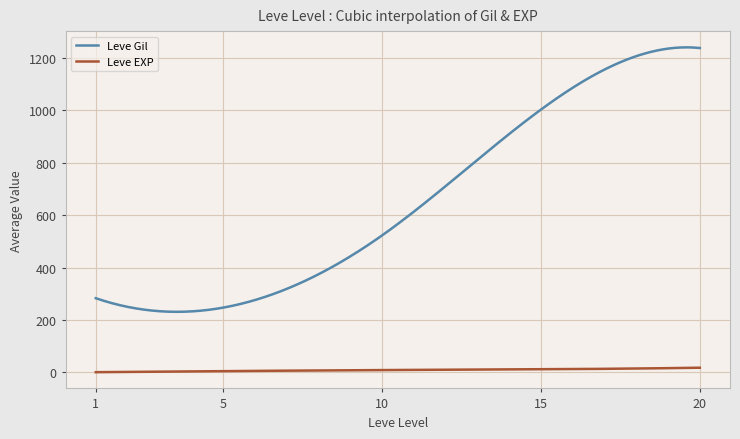

What is the highest value of the Leve Gil series?

1239.5